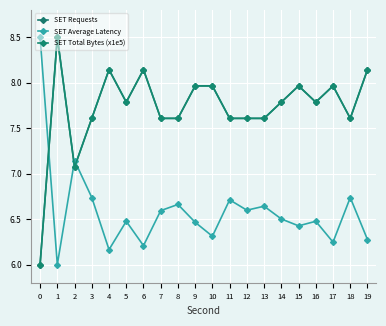

How many data points in SET Requests are less than 7?

1